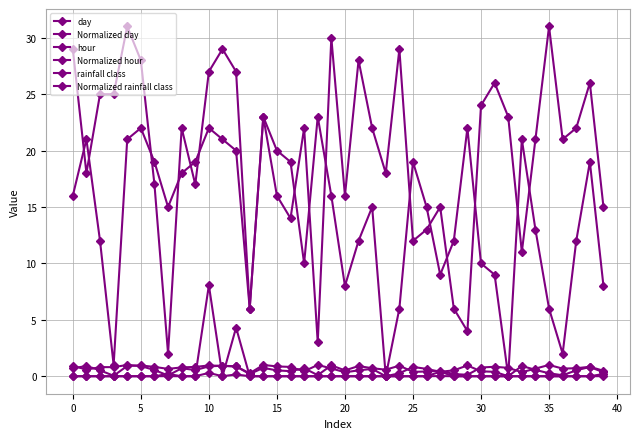

Is this an area chart (filled region under the line)?

No